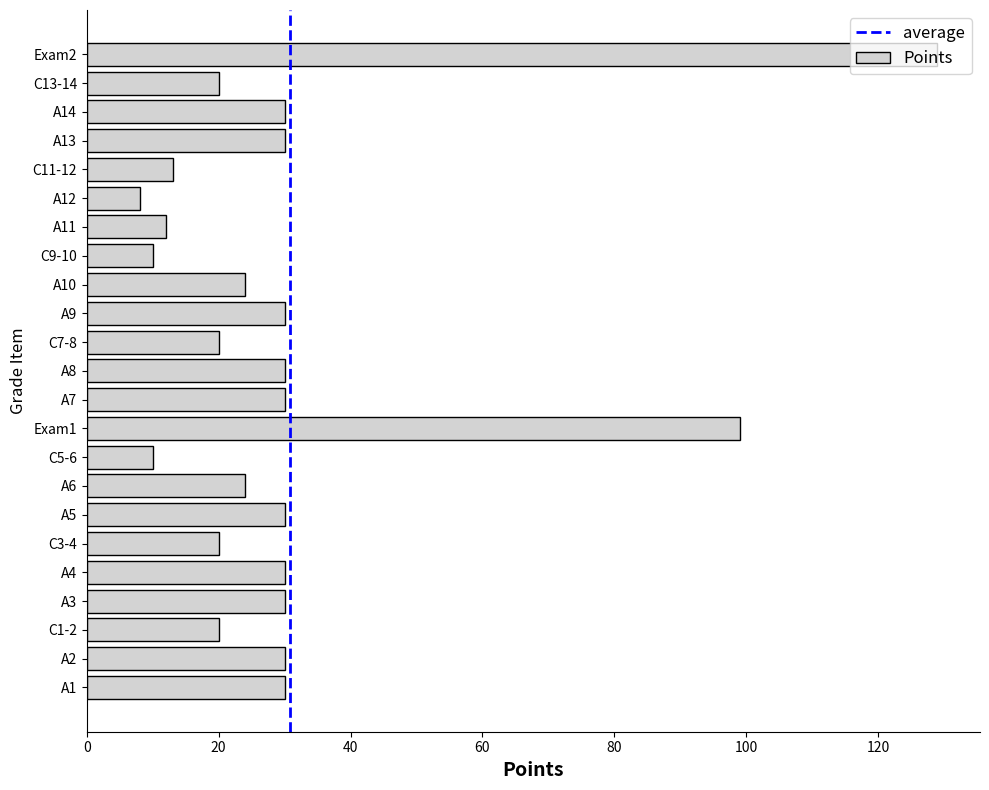

Between C7-8 and Exam2, which is larger?

Exam2